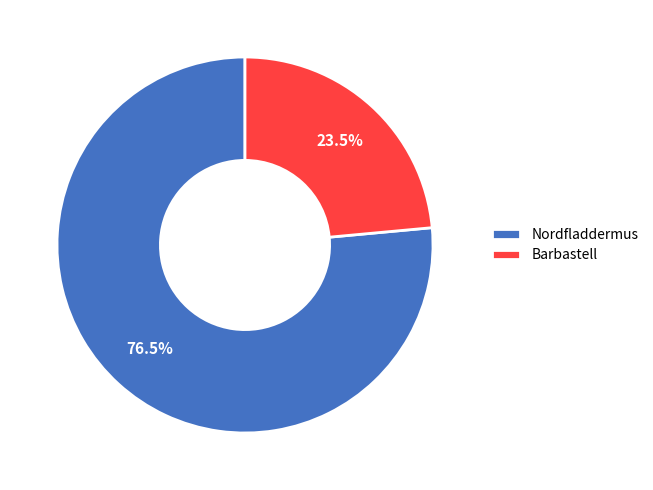

Between Nordfladdermus and Barbastell, which is larger?

Nordfladdermus